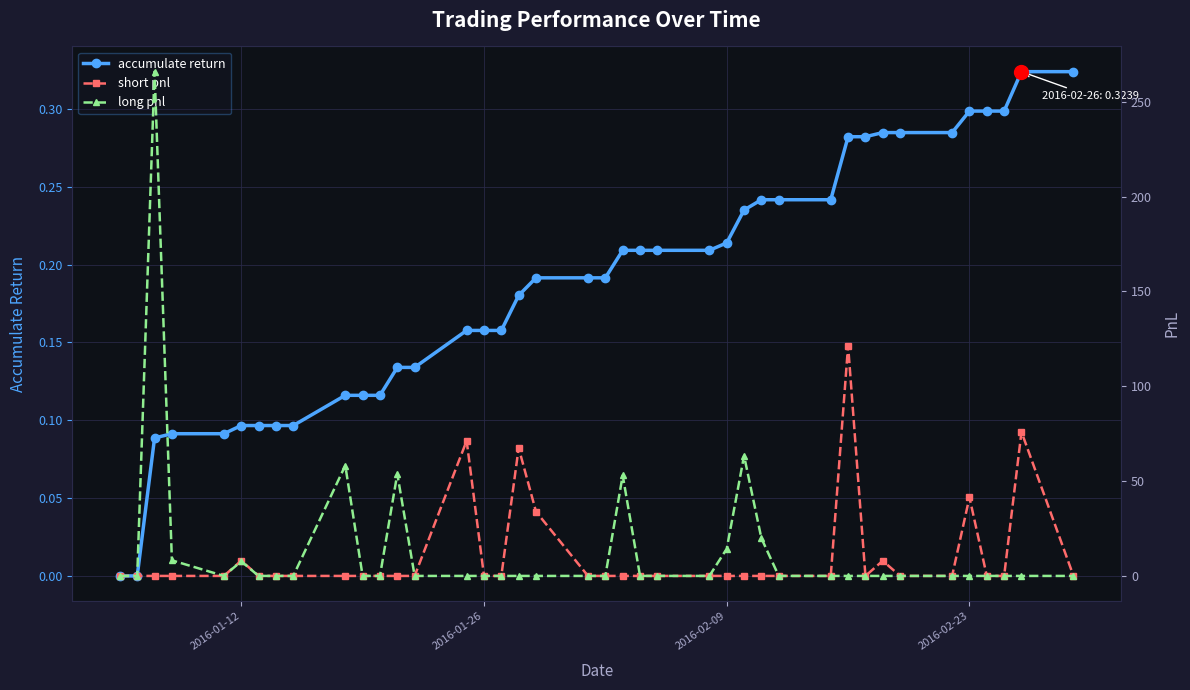

What is the greatest value displayed?

265.8